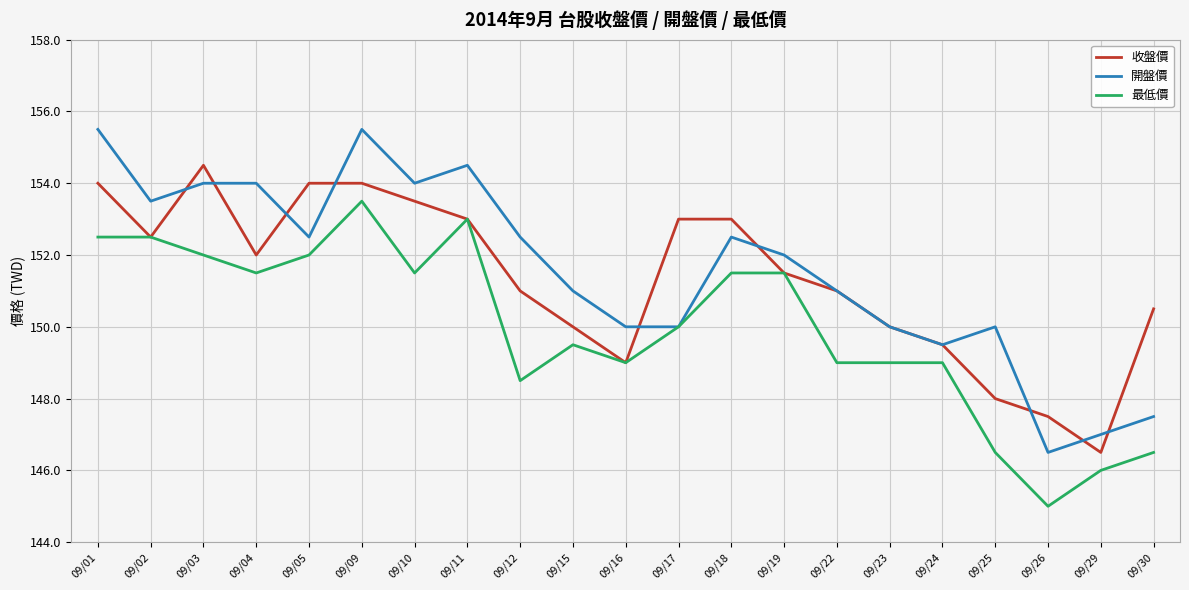

What are all the series names shown in the legend?

收盤價, 開盤價, 最低價